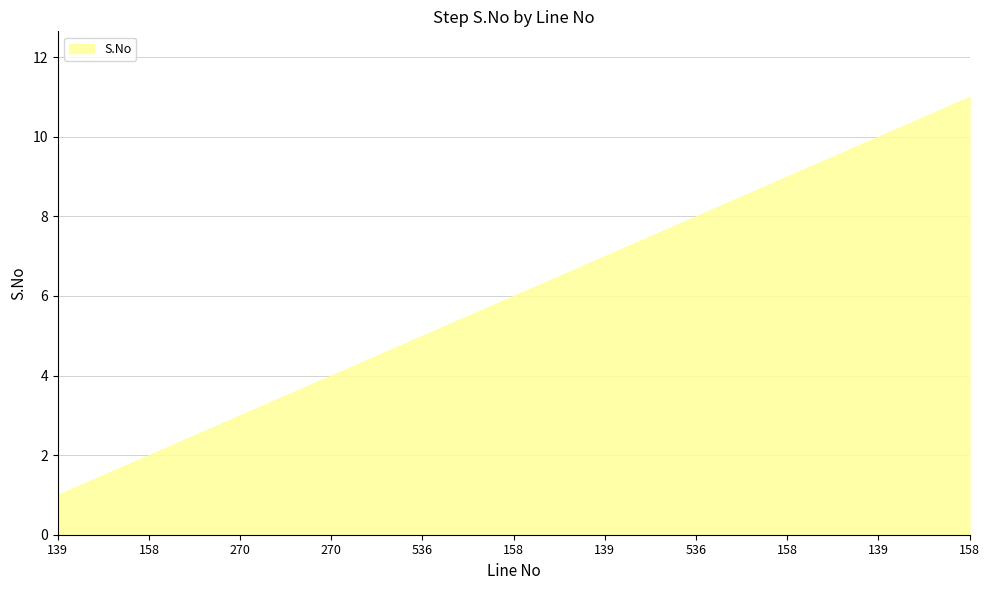

What is the minimum value shown in the chart?

1